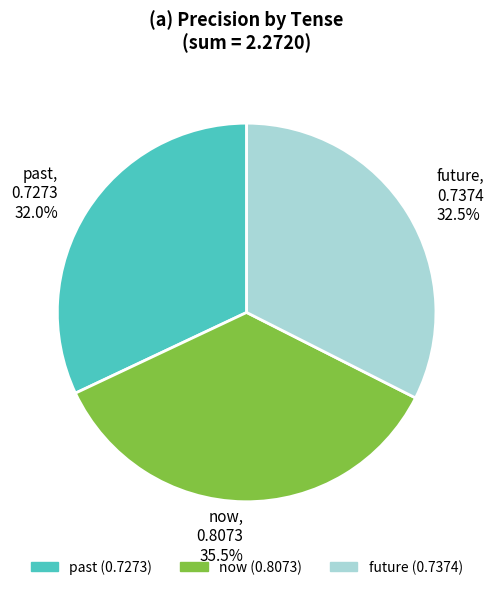

Between now, 0.8073 35.5% and past, 0.7273 32.0%, which is larger?

now, 0.8073 35.5%